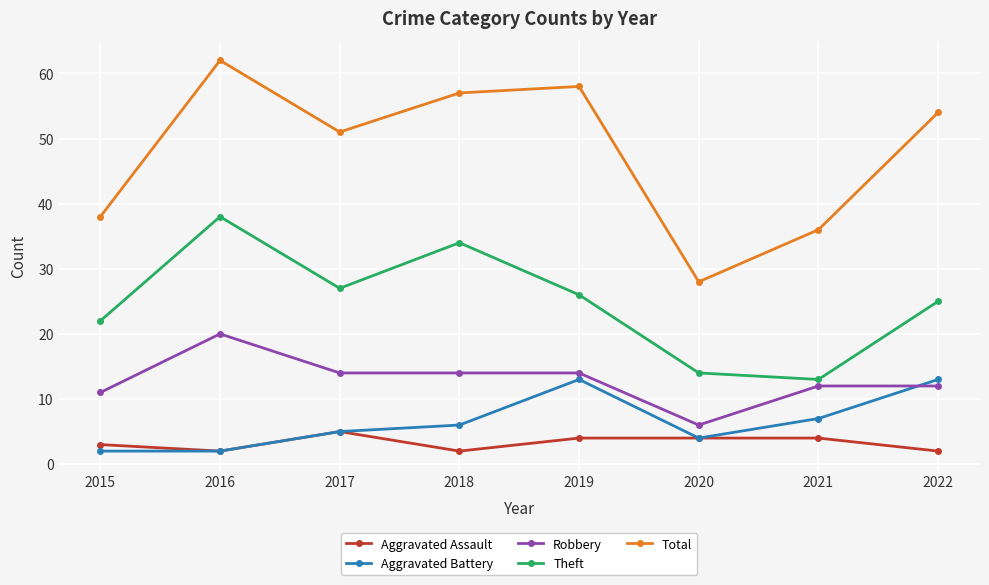

At which category is the sum across all series the highest?

2016